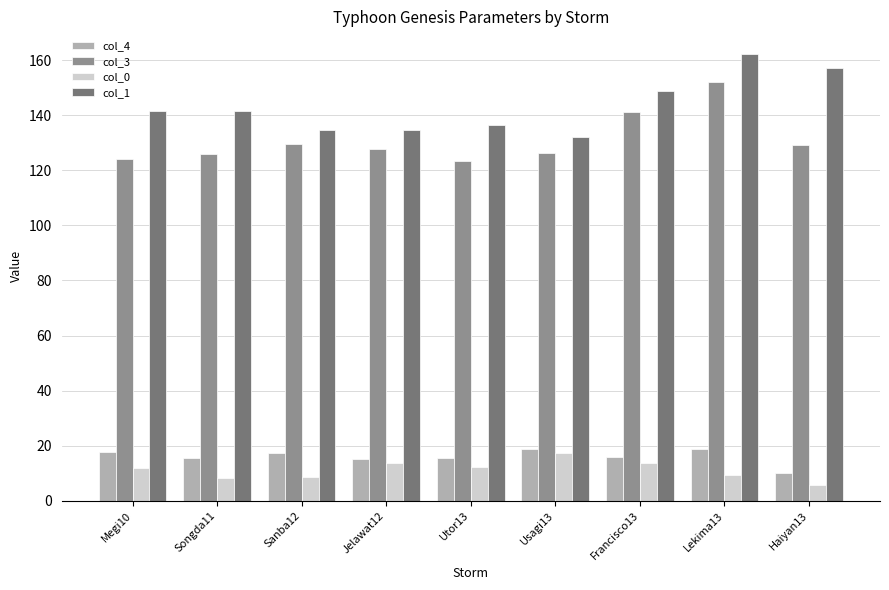

How many bars are there in each group?

4